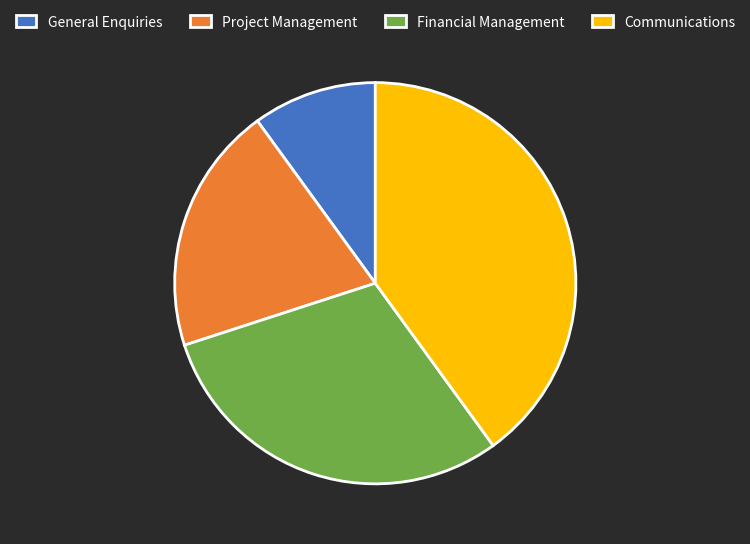

Rank the categories by value from highest to lowest.

Communications, Financial Management, Project Management, General Enquiries